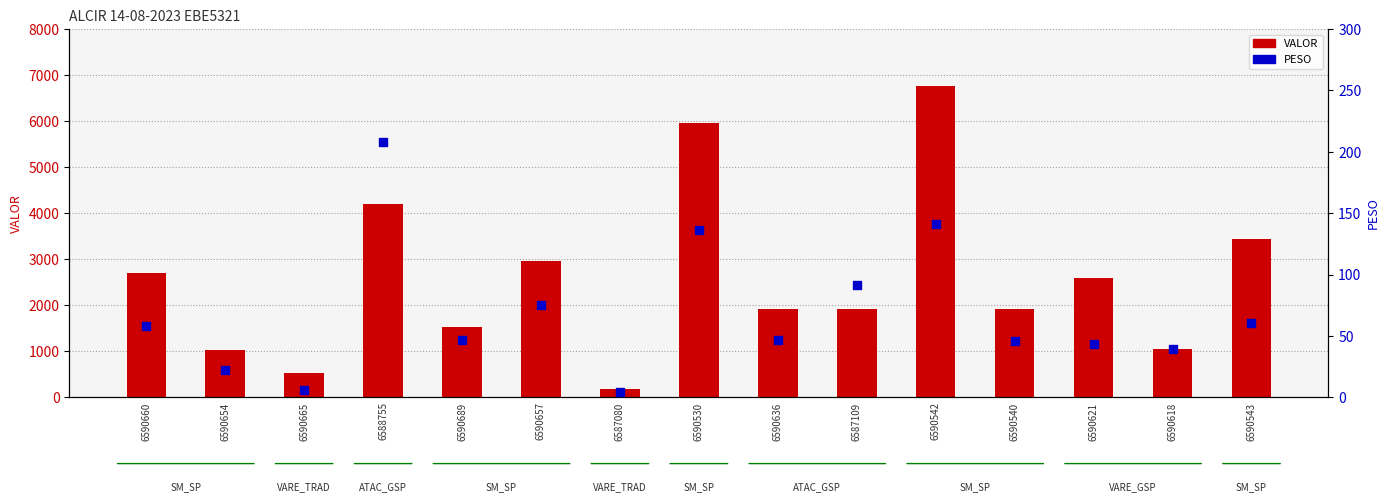

Which series contains the highest Y value?

VALOR